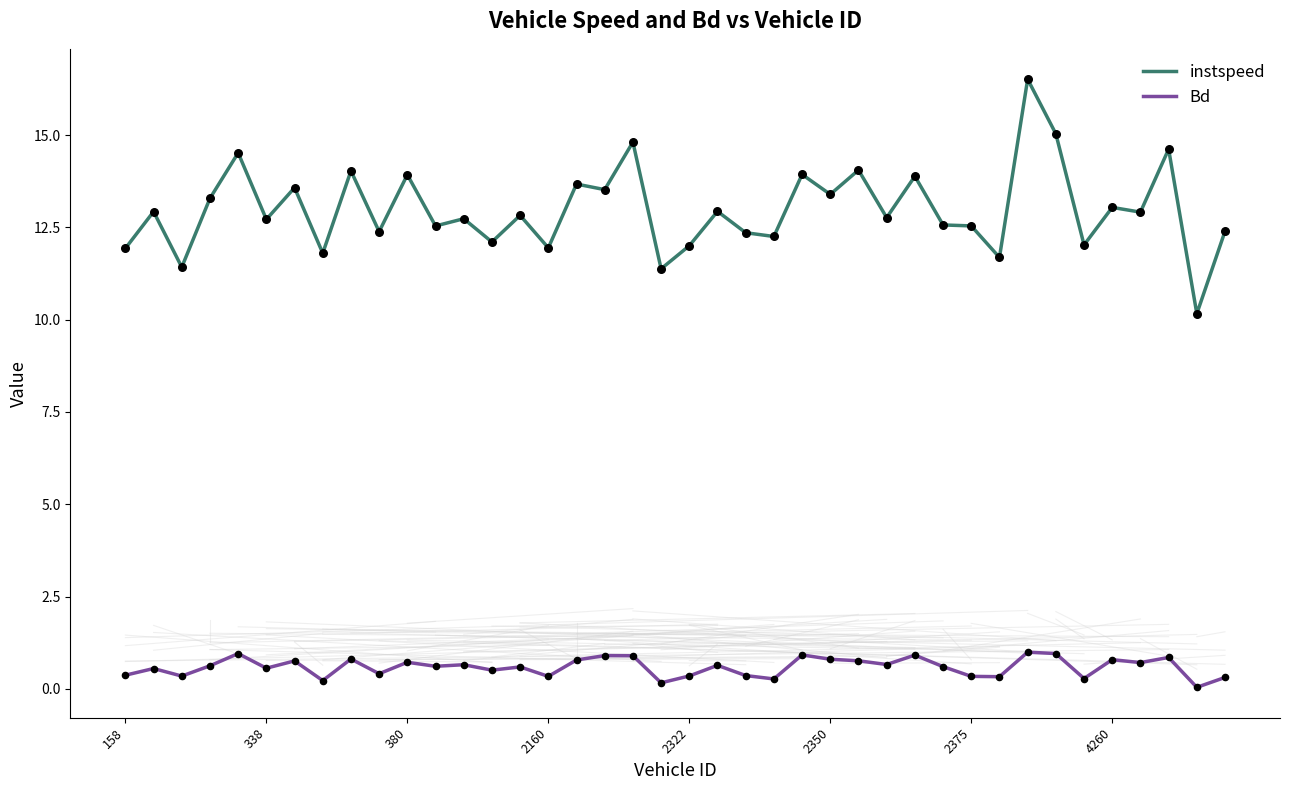

Which series has the largest total across all categories?

instspeed